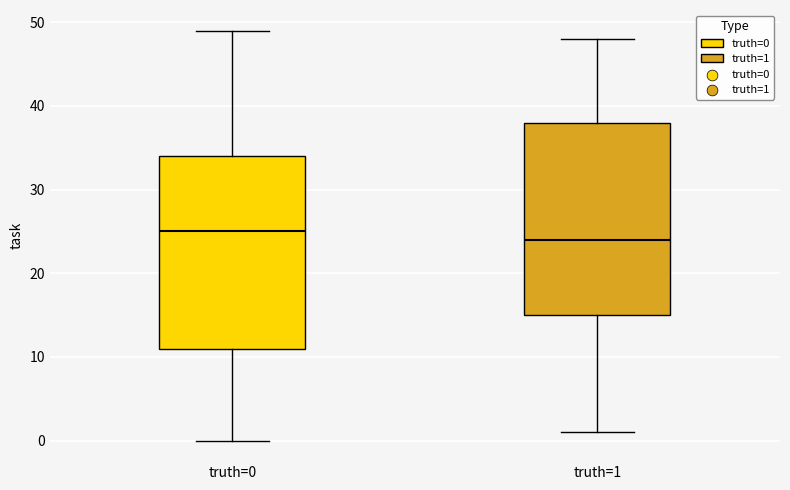

Where is the lower edge of the box for truth=1 on the y-axis? The values are not printed on the chart, so give them approximately, as read against the axis.

15